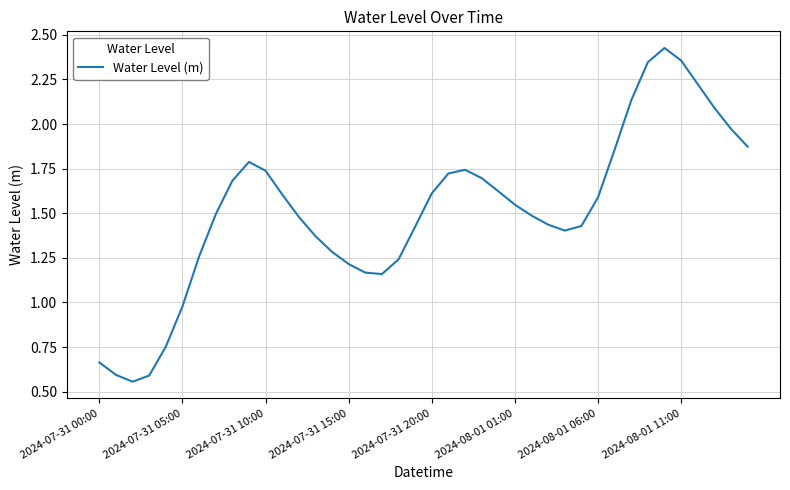

Is this an area chart (filled region under the line)?

No